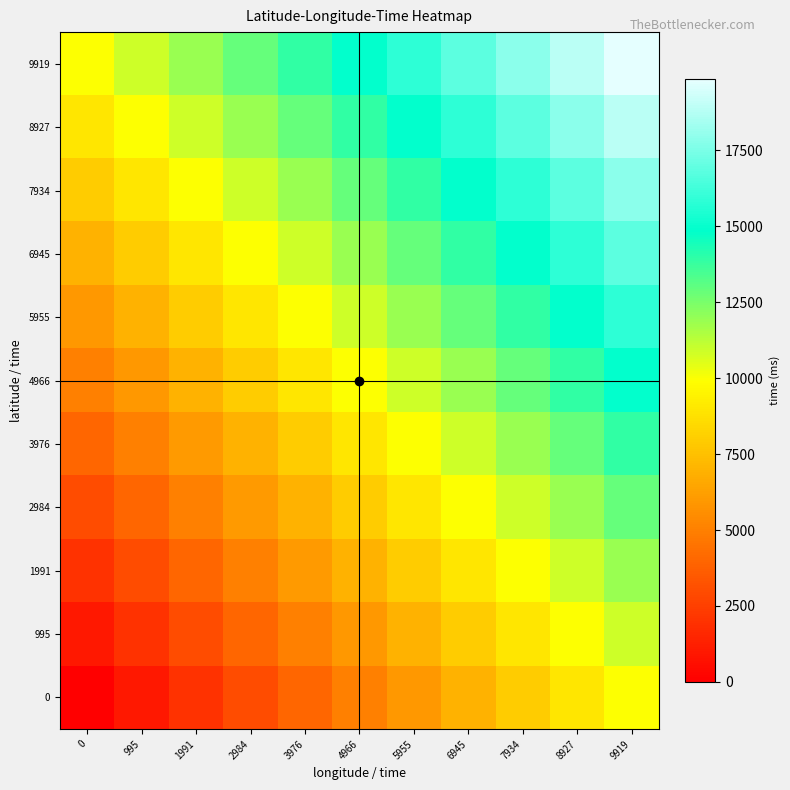

Reading left to right, what are all the values shown in this chart?

0: 0=0	995=995	1991=1991	2984=2984	3976=3976	4966=4966	5955=5955	6945=6945	7934=7934	8927=8927	9919=9919
995: 0=995	995=1990	1991=2986	2984=3979	3976=4971	4966=5961	5955=6950	6945=7940	7934=8929	8927=9922	9919=10914
1991: 0=1991	995=2986	1991=3982	2984=4975	3976=5967	4966=6957	5955=7946	6945=8936	7934=9925	8927=10918	9919=11910
2984: 0=2984	995=3979	1991=4975	2984=5968	3976=6960	4966=7950	5955=8939	6945=9929	7934=10918	8927=11911	9919=12903
3976: 0=3976	995=4971	1991=5967	2984=6960	3976=7952	4966=8942	5955=9931	6945=10921	7934=11910	8927=12903	9919=13895
4966: 0=4966	995=5961	1991=6957	2984=7950	3976=8942	4966=9932	5955=10921	6945=11911	7934=12900	8927=13893	9919=14885
5955: 0=5955	995=6950	1991=7946	2984=8939	3976=9931	4966=10921	5955=11910	6945=12900	7934=13889	8927=14882	9919=15874
6945: 0=6945	995=7940	1991=8936	2984=9929	3976=10921	4966=11911	5955=12900	6945=13890	7934=14879	8927=15872	9919=16864
7934: 0=7934	995=8929	1991=9925	2984=10918	3976=11910	4966=12900	5955=13889	6945=14879	7934=15868	8927=16861	9919=17853
8927: 0=8927	995=9922	1991=10918	2984=11911	3976=12903	4966=13893	5955=14882	6945=15872	7934=16861	8927=17854	9919=18846
9919: 0=9919	995=10914	1991=11910	2984=12903	3976=13895	4966=14885	5955=15874	6945=16864	7934=17853	8927=18846	9919=19838